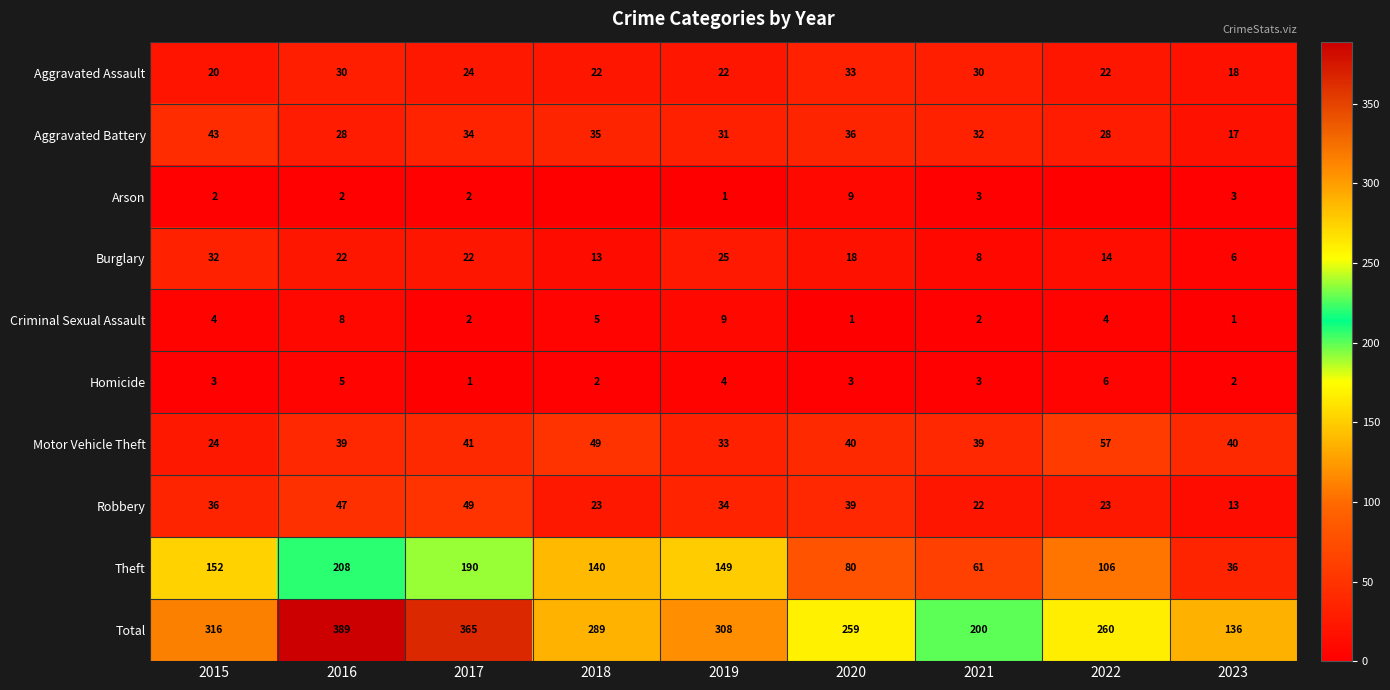

What is the average value of the Total series?

280